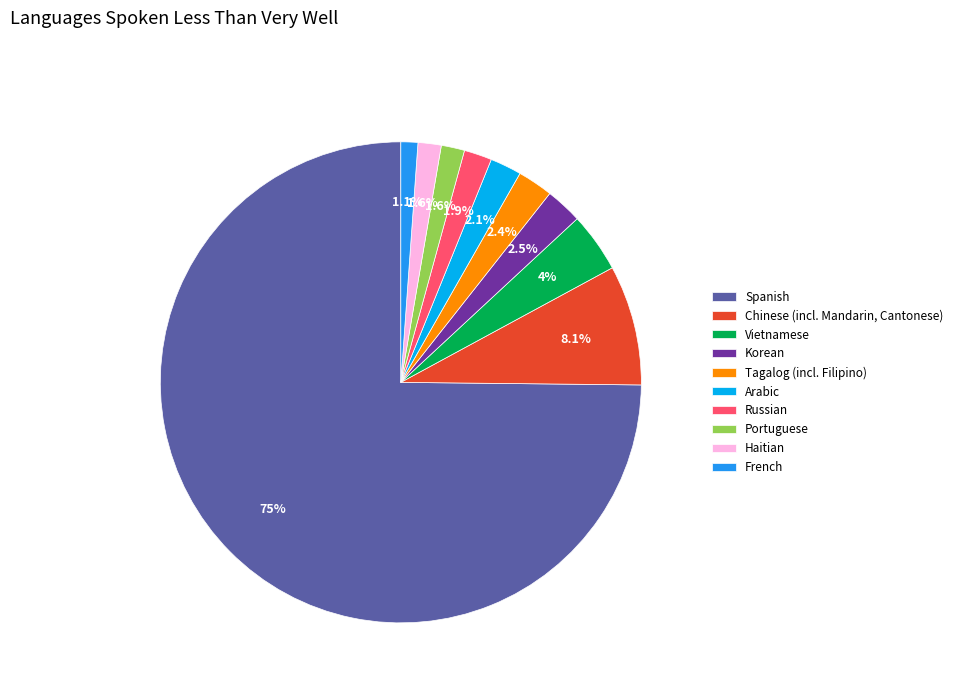

To the nearest percent, what is the difference between the largest and smallest slice percentages?

74%